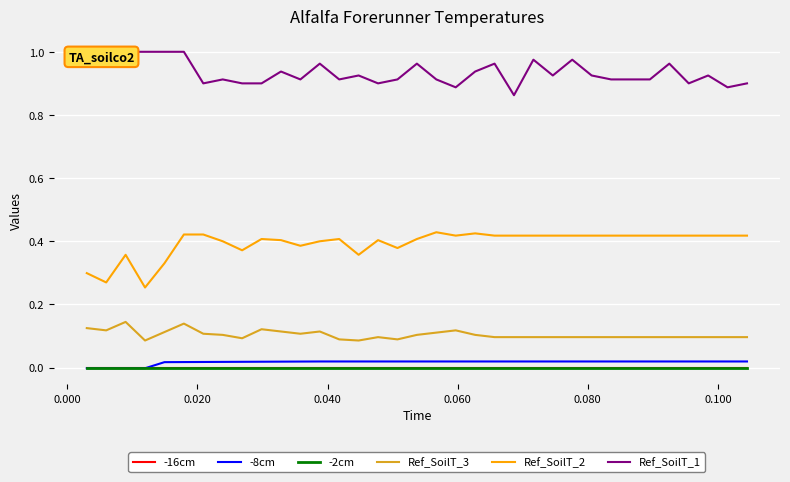

At how many categories does at least one series exceed 0?

35